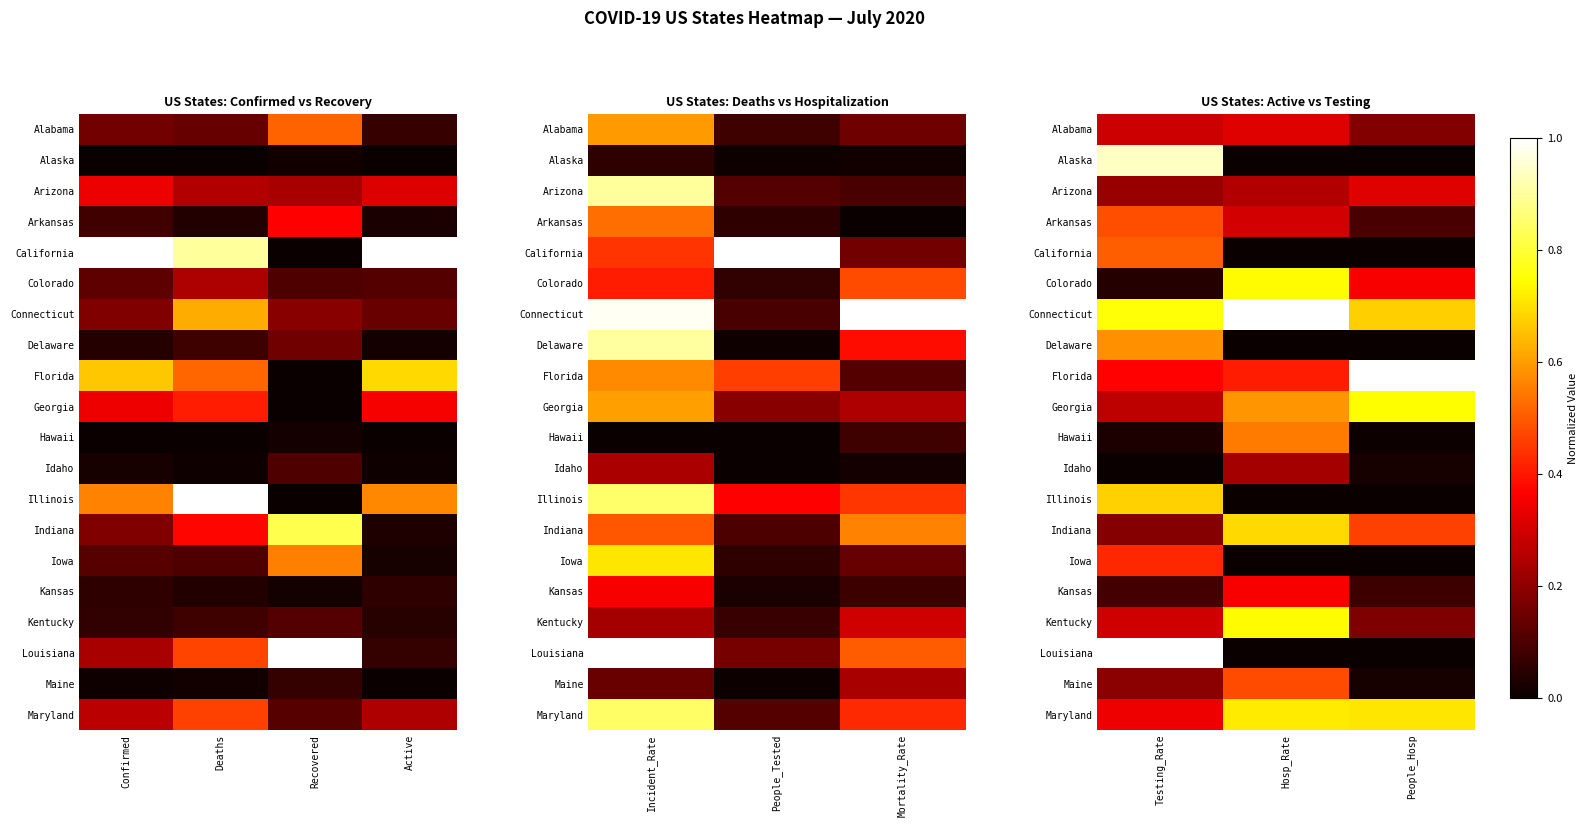

True or false: Hawaii has a value of 0.0 at Testing_Rate.

True